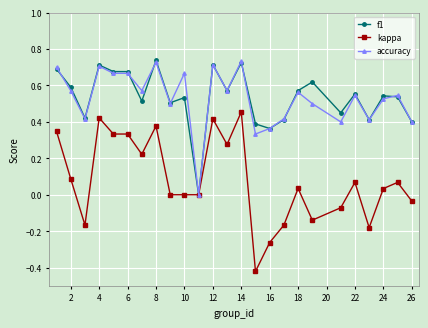

Which series has the widest spread of values?

kappa